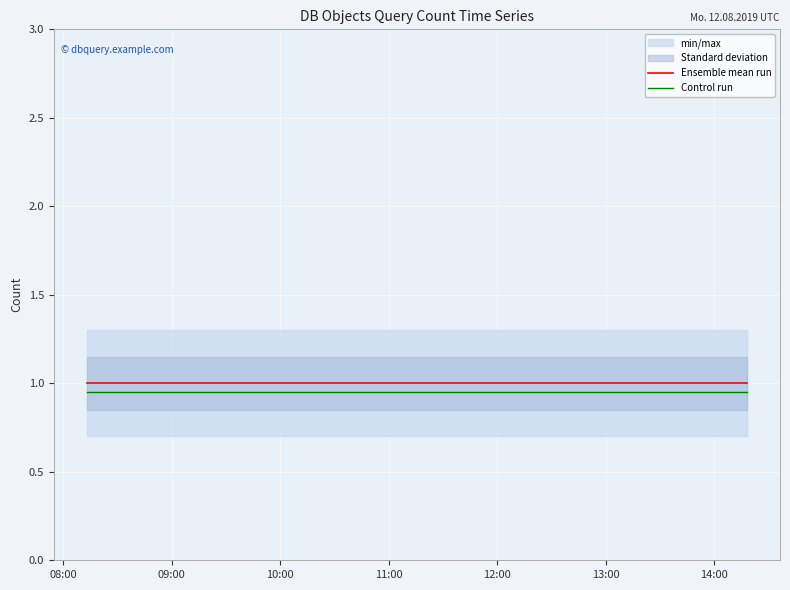

What is the highest value of the Ensemble mean run series?

1.0